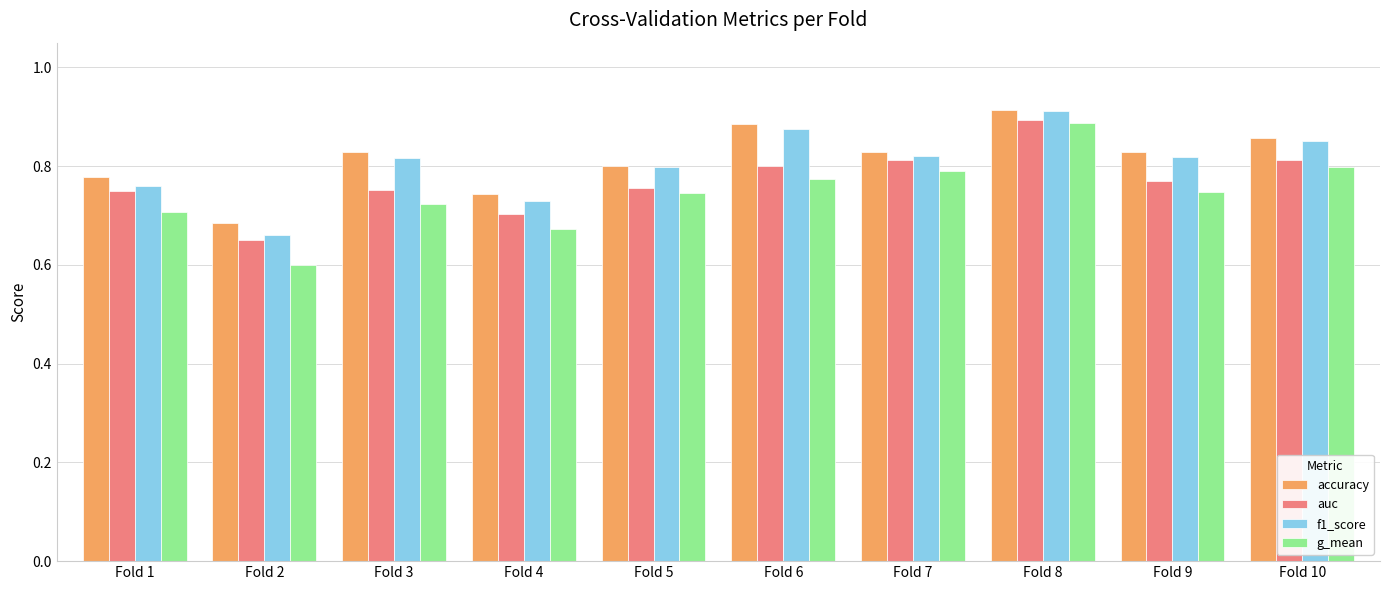

Which series changed the most between Fold 4 and Fold 7?

g_mean